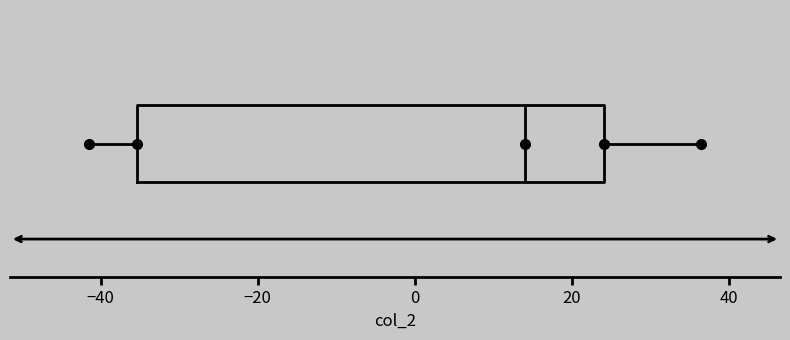

Transcribe this box plot: give where the median line is, the range the box spans, and where the two whiskers end, as read against the x-axis. The values are not printed on the chart, so give them approximately, as read against the axis.

median 14, box -36 to 24, whiskers -42 to 36